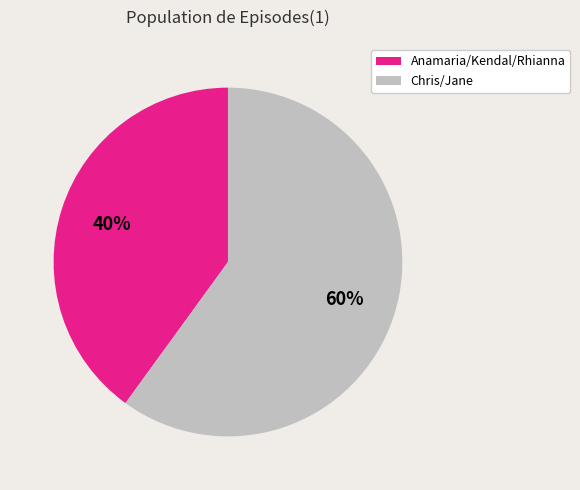

Is there any slice that represents more than half of the pie?

Yes